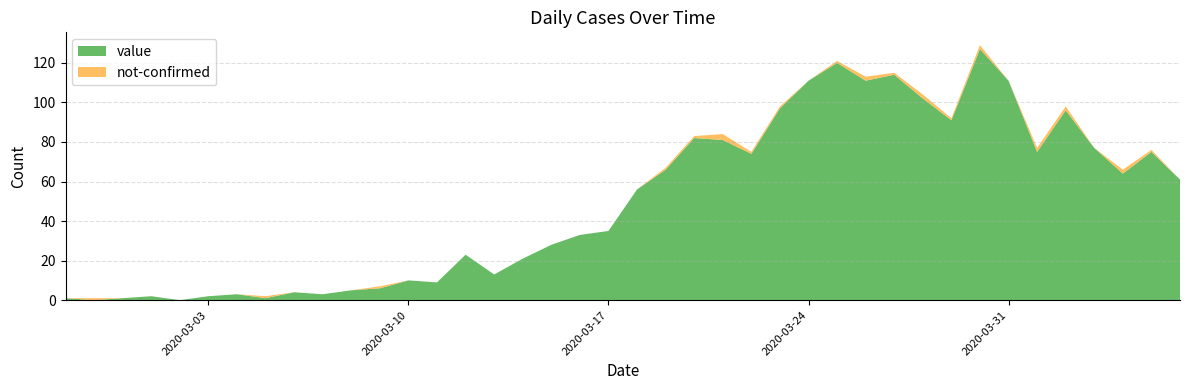

Reading left to right, what are all the values shown in this chart?

value: 2020-02-27=1	2020-02-28=0	2020-02-29=1	2020-03-01=2	2020-03-02=0	2020-03-03=2	2020-03-04=3	2020-03-05=1	2020-03-06=4	2020-03-07=3	2020-03-08=5	2020-03-09=6	2020-03-10=10	2020-03-11=9	2020-03-12=23	2020-03-13=13	2020-03-14=21	2020-03-15=28	2020-03-16=33	2020-03-17=35	2020-03-18=56	2020-03-19=66	2020-03-20=82	2020-03-21=81	2020-03-22=74	2020-03-23=97	2020-03-24=111	2020-03-25=120	2020-03-26=111	2020-03-27=114	2020-03-28=102	2020-03-29=91	2020-03-30=127	2020-03-31=111	2020-04-01=75	2020-04-02=96	2020-04-03=77	2020-04-04=64	2020-04-05=75	2020-04-06=61
not-confirmed: 2020-02-27=0	2020-02-28=1	2020-02-29=0	2020-03-01=0	2020-03-02=0	2020-03-03=0	2020-03-04=0	2020-03-05=1	2020-03-06=0	2020-03-07=0	2020-03-08=0	2020-03-09=1	2020-03-10=0	2020-03-11=0	2020-03-12=0	2020-03-13=0	2020-03-14=0	2020-03-15=0	2020-03-16=0	2020-03-17=0	2020-03-18=0	2020-03-19=1	2020-03-20=1	2020-03-21=3	2020-03-22=1	2020-03-23=1	2020-03-24=0	2020-03-25=1	2020-03-26=2	2020-03-27=1	2020-03-28=2	2020-03-29=1	2020-03-30=2	2020-03-31=0	2020-04-01=2	2020-04-02=2	2020-04-03=0	2020-04-04=2	2020-04-05=1	2020-04-06=0